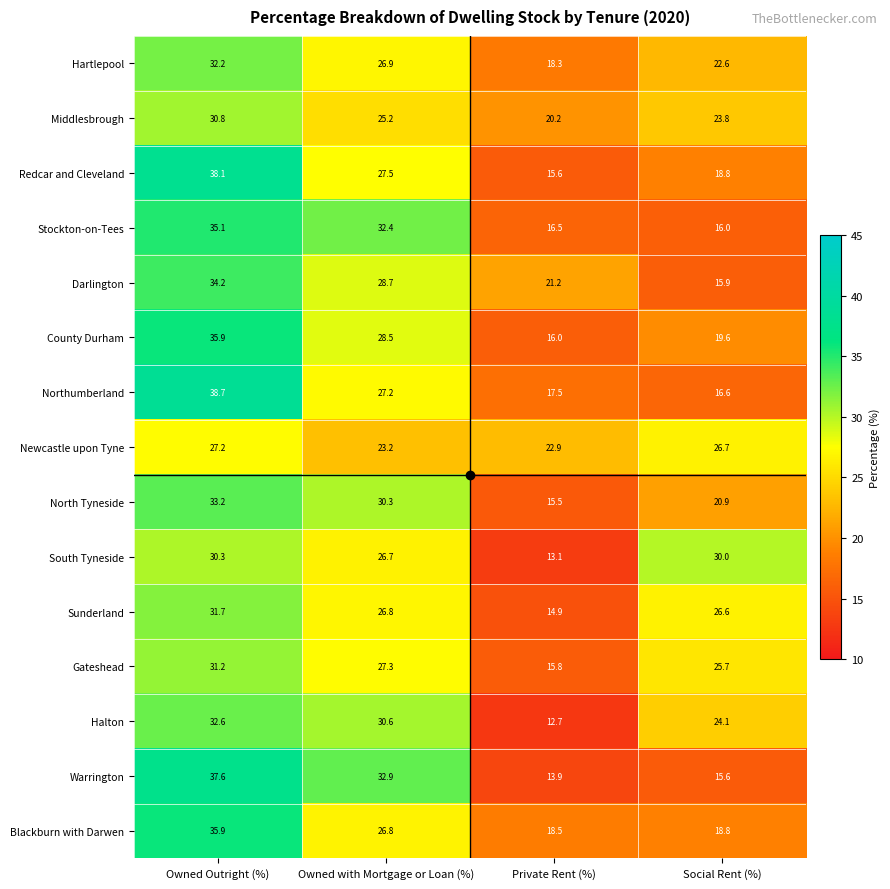

What is the smallest value displayed?

12.7